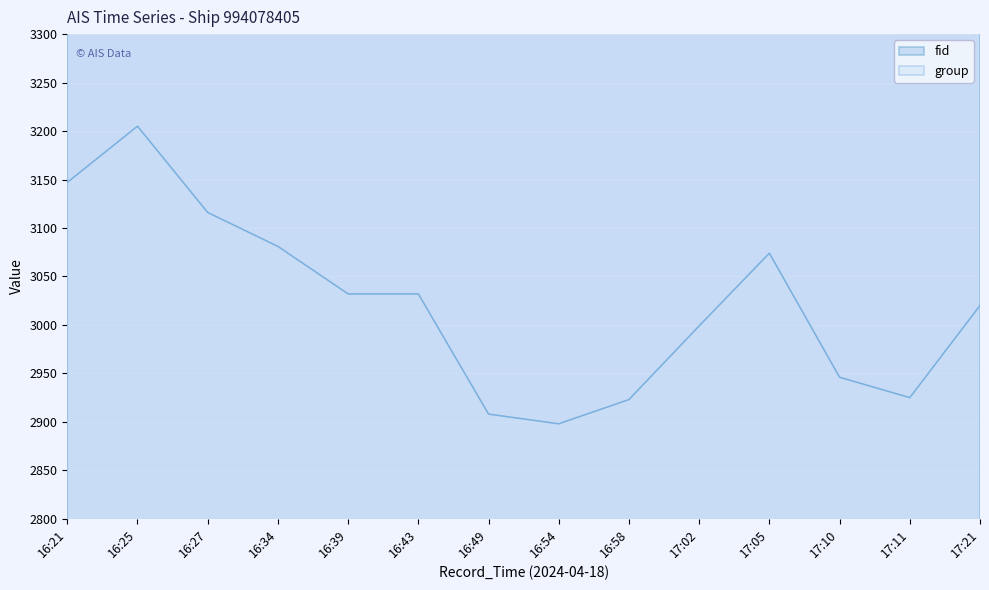

Is the value of fid at 17:05 greater than the value of group at 17:10?

Yes